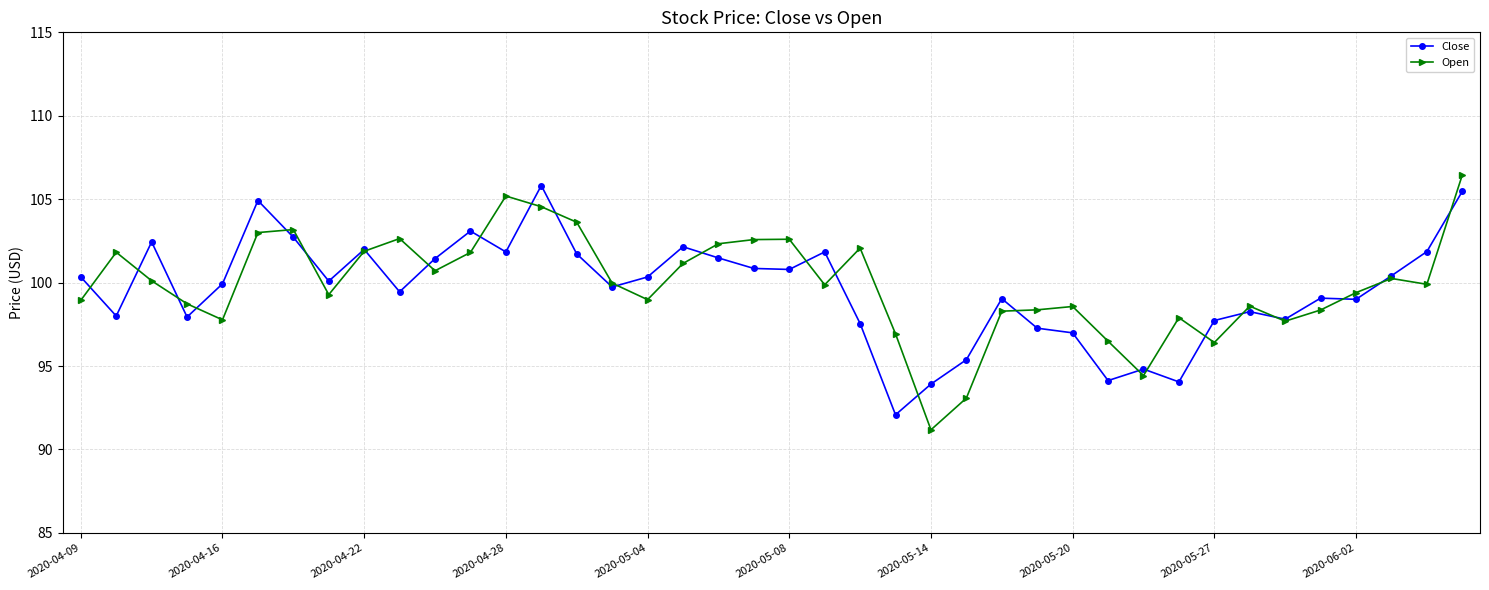

What is the value of the Close point at the 22nd from the left?

101.8